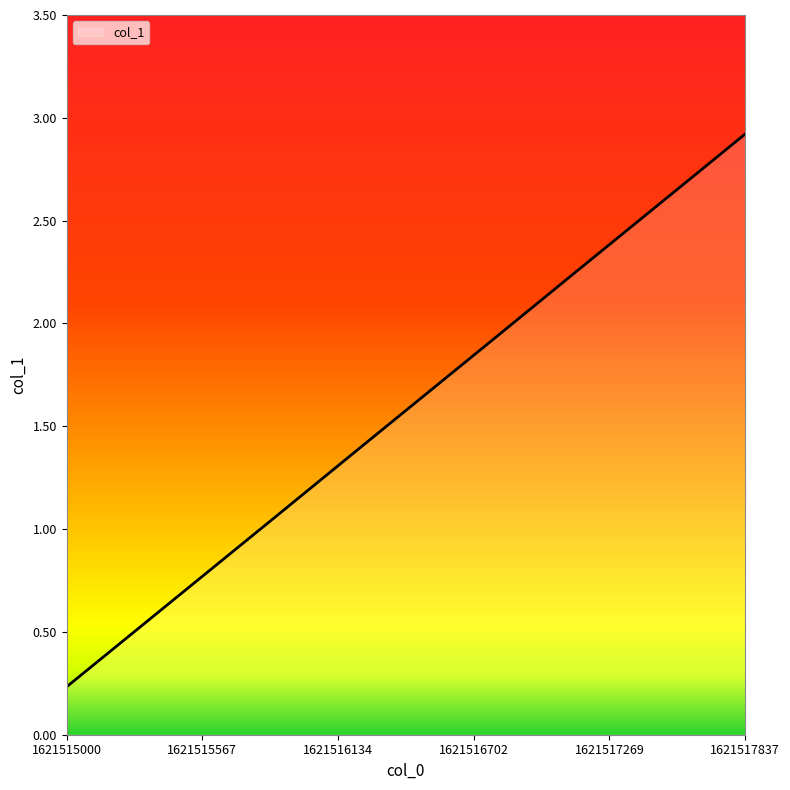

What is the maximum value shown in the chart?

2.9